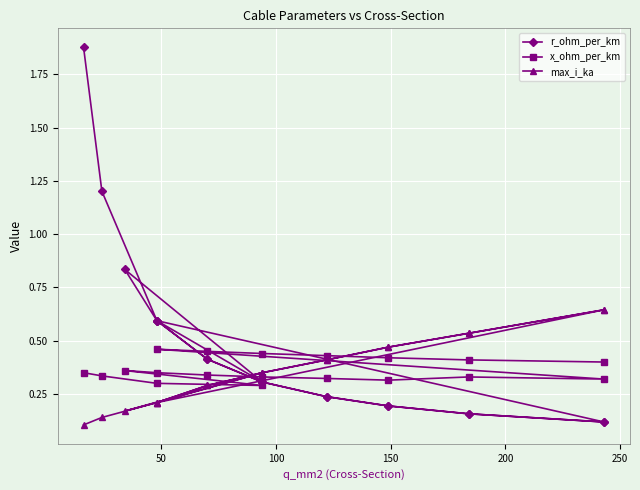

List the series in order of their peak value, highest first.

r_ohm_per_km, max_i_ka, x_ohm_per_km